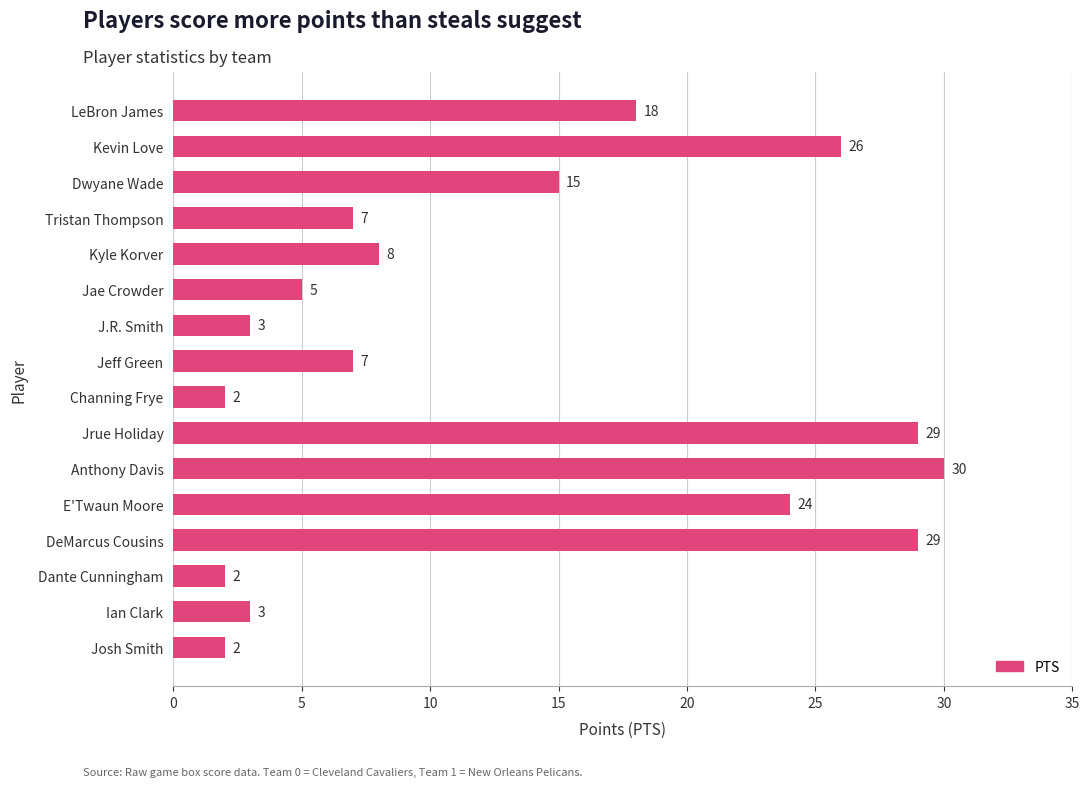

Which label corresponds to the largest value in the chart?

Anthony Davis